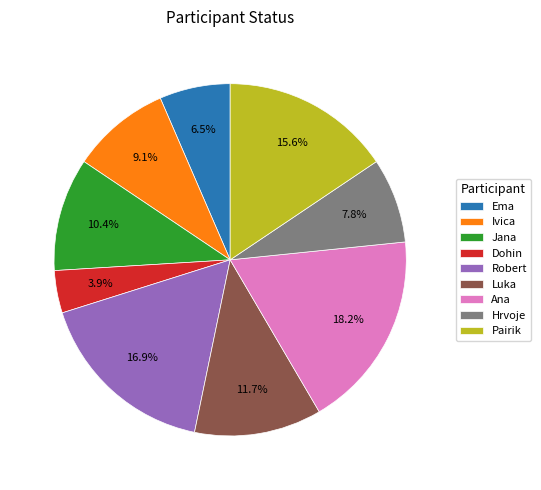

How many slices are in this pie chart?

9